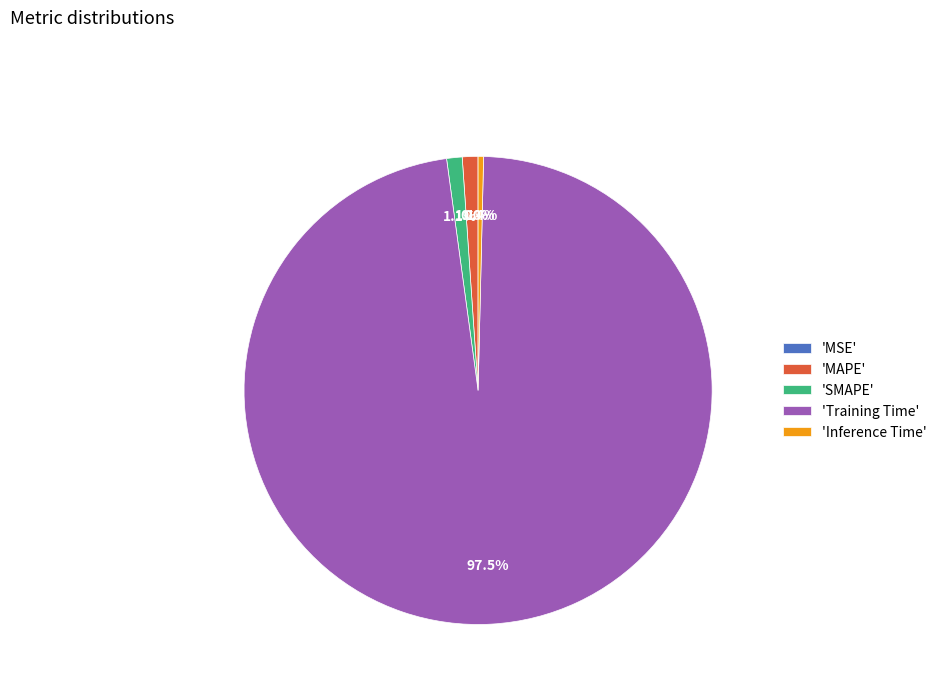

Which slice is the largest?

'Training Time'